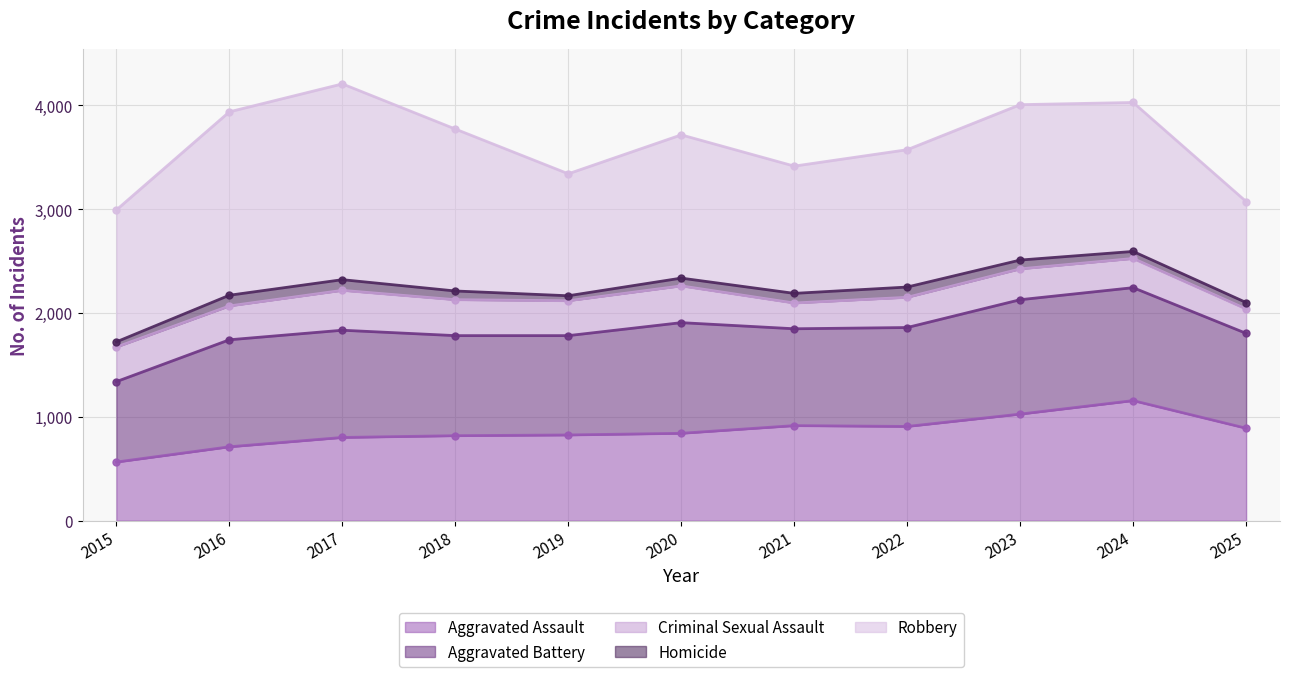

At which category does Robbery reach its first local valley?

2019